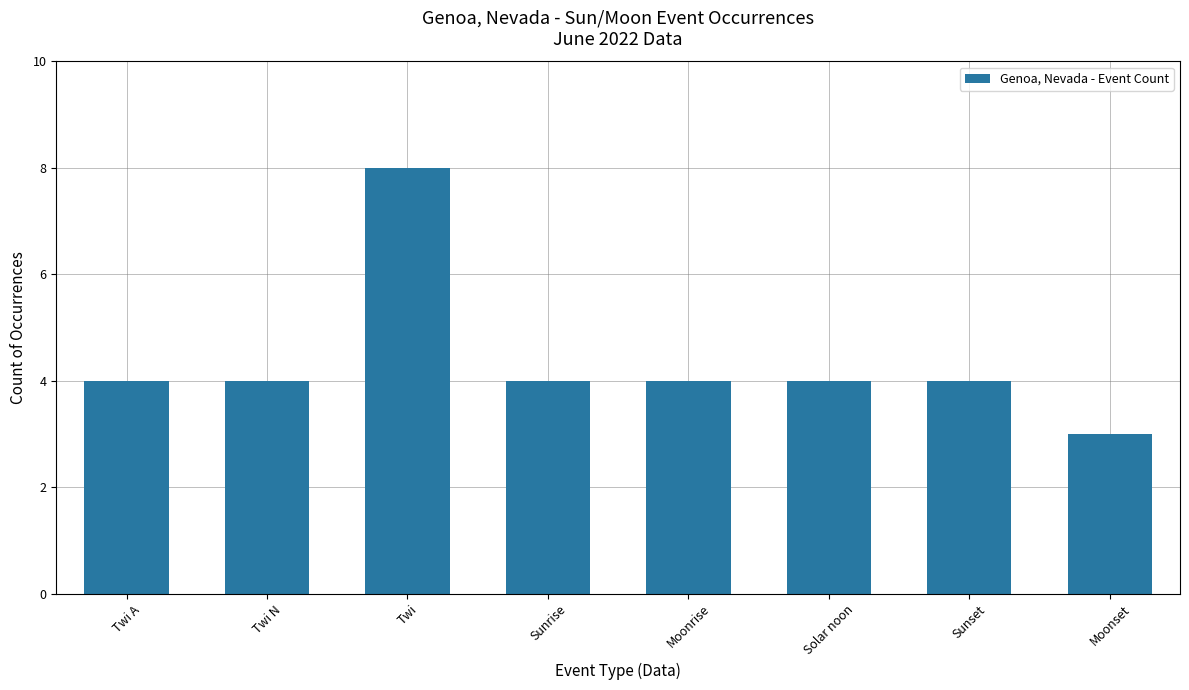

Is it true that the value at Moonrise is 4?

True